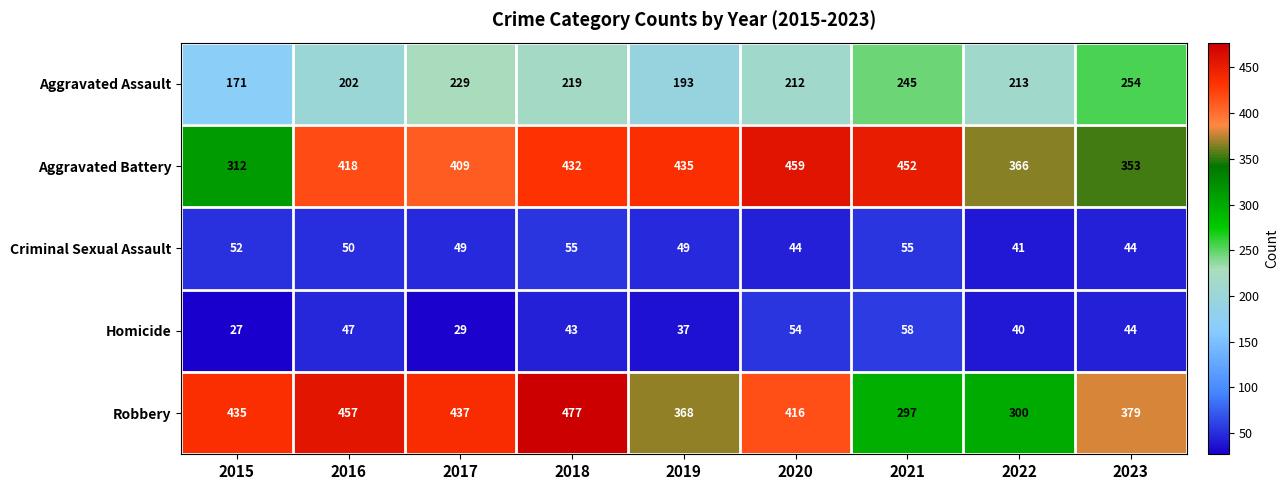

Rank the series by their maximum value, from lowest to highest.

Criminal Sexual Assault, Homicide, Aggravated Assault, Aggravated Battery, Robbery